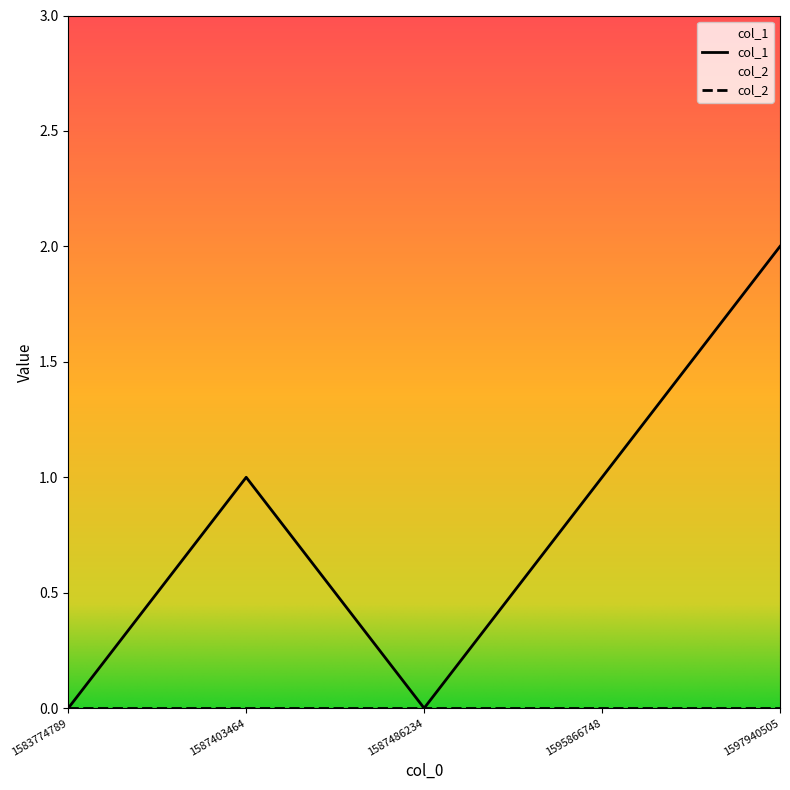

List the labels in order of value, largest first.

1597940505, 1587403464, 1595866748, 1583774789, 1587486234